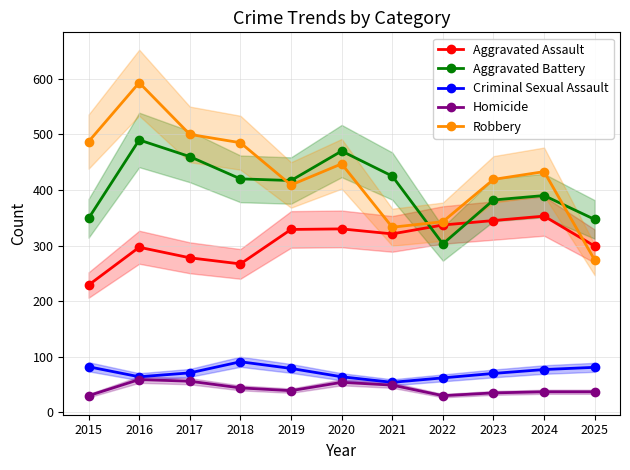

Reading right to left, extract all data points from this chart.

Aggravated Assault: 2025=299	2024=353	2023=345	2022=337	2021=321	2020=330	2019=329	2018=267	2017=278	2016=297	2015=229
Aggravated Battery: 2025=347	2024=390	2023=382	2022=303	2021=425	2020=470	2019=417	2018=420	2017=460	2016=490	2015=349
Criminal Sexual Assault: 2025=81	2024=77	2023=70	2022=62	2021=54	2020=64	2019=79	2018=91	2017=71	2016=64	2015=82
Homicide: 2025=37	2024=37	2023=35	2022=30	2021=49	2020=54	2019=39	2018=44	2017=56	2016=59	2015=30
Robbery: 2025=274	2024=433	2023=419	2022=343	2021=333	2020=447	2019=409	2018=485	2017=500	2016=593	2015=487